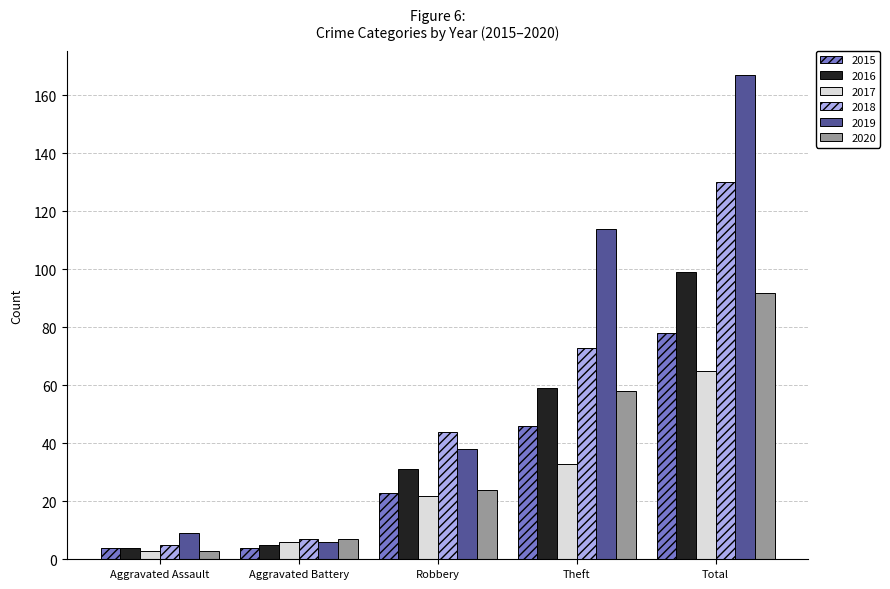

What is the label of the 4th bar from the right?

Aggravated Battery